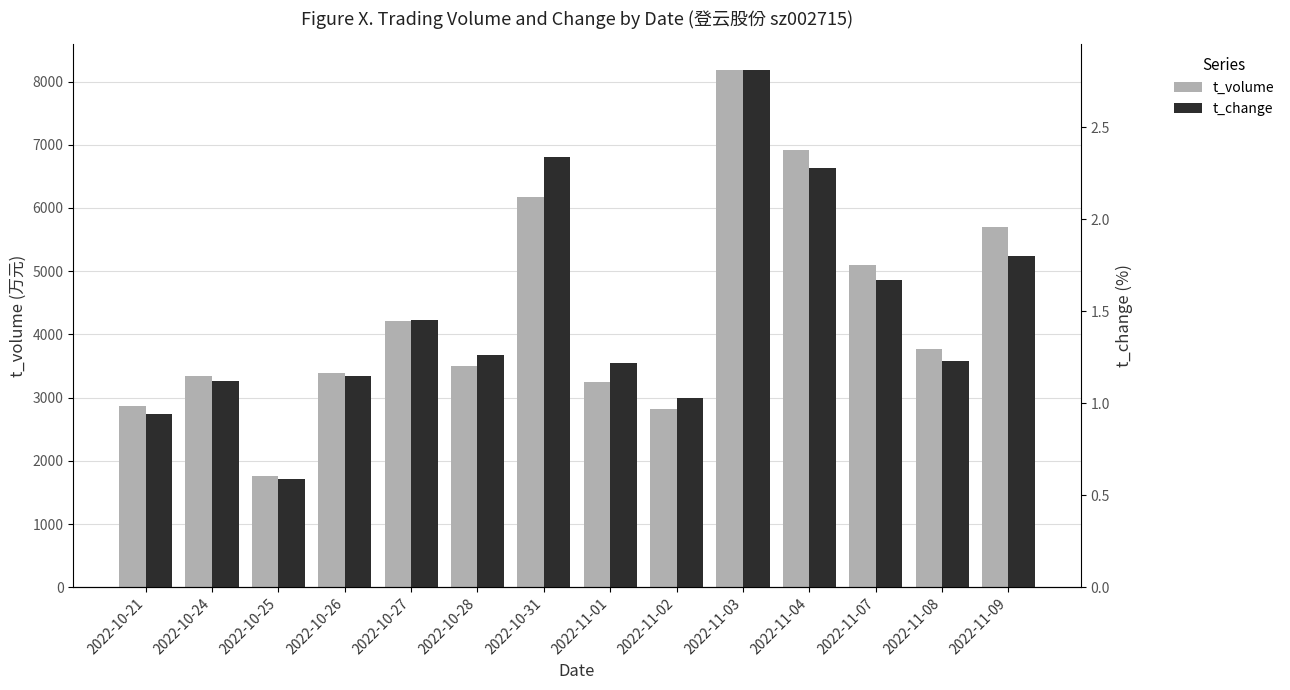

What is the sum of the t_change values at 2022-10-24 and 2022-11-03?

3.9